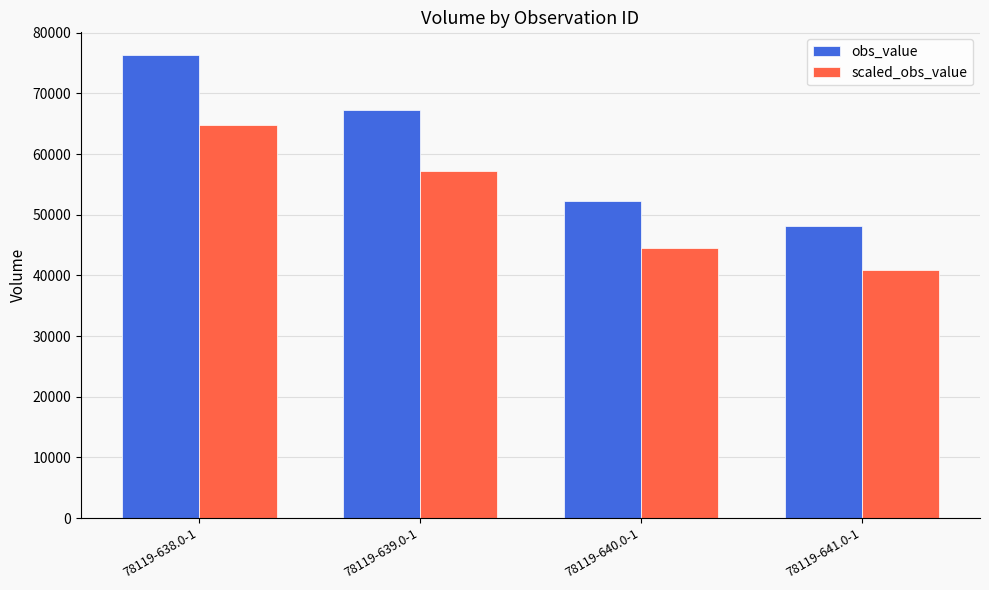

What is the spread (max minus min) of values at 78119-641.0-1?

7216.5